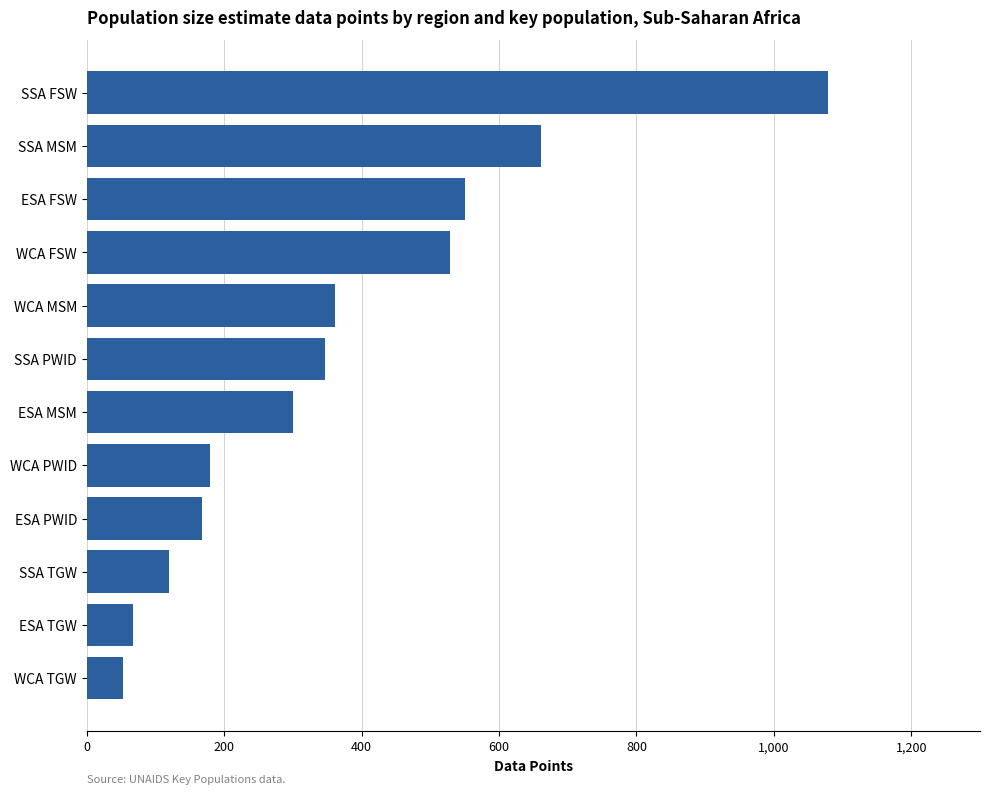

Reading bottom to top, list all the values displayed in this chart.

WCA TGW=52	ESA TGW=67	SSA TGW=119	ESA PWID=167	WCA PWID=179	ESA MSM=300	SSA PWID=346	WCA MSM=361	WCA FSW=529	ESA FSW=550	SSA MSM=661	SSA FSW=1079